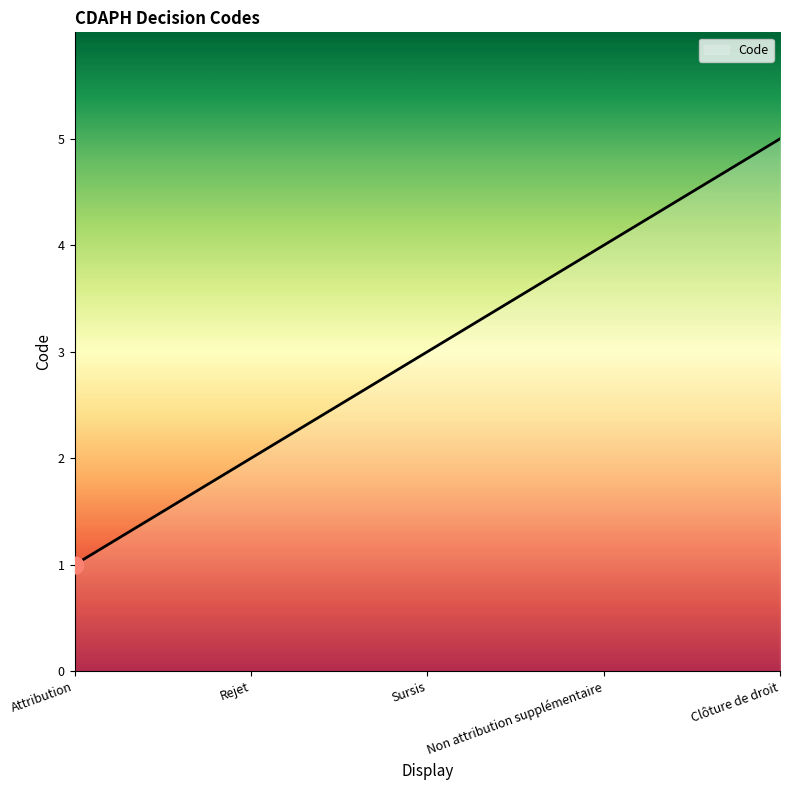

Rank the categories by value from lowest to highest.

Attribution, Rejet, Sursis, Non attribution supplémentaire, Clôture de droit